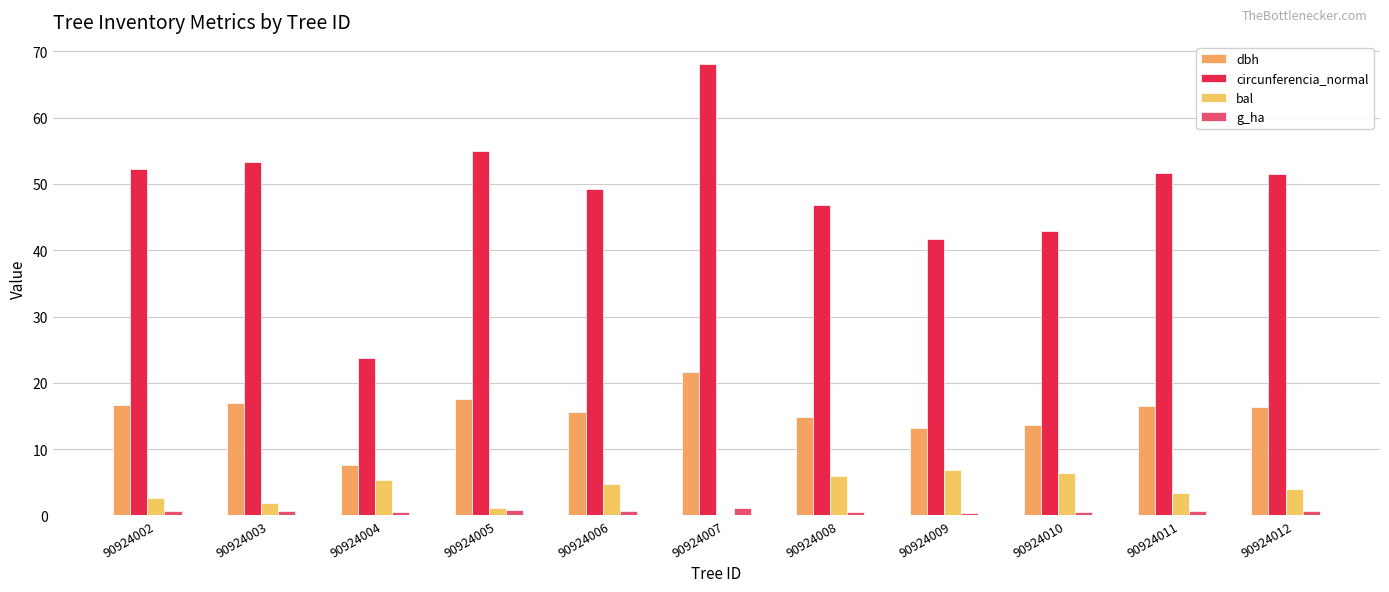

Rank the categories by bal value from lowest to highest.

90924007, 90924005, 90924003, 90924002, 90924011, 90924012, 90924006, 90924004, 90924008, 90924010, 90924009